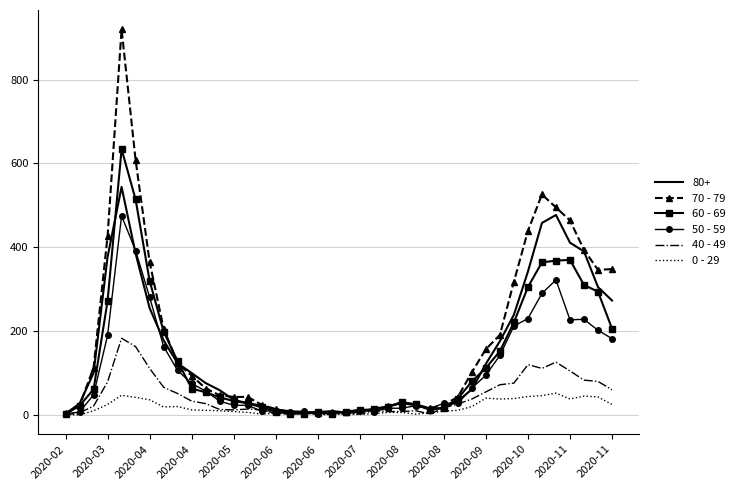

What is the maximum value shown in the chart?

920